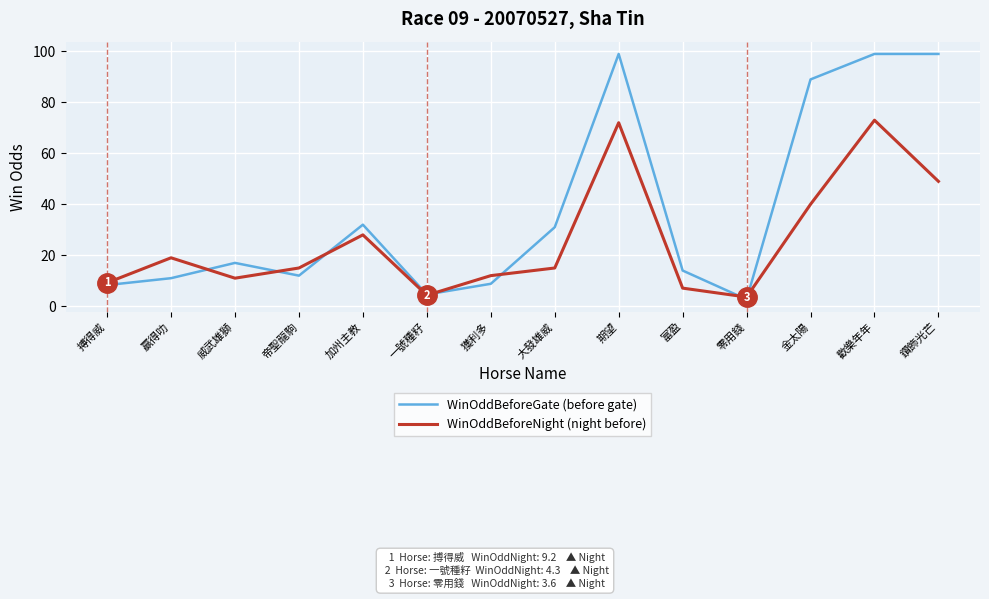

Rank the series at 帝聖龍駒 from lowest to highest value.

WinOddBeforeGate (before gate), WinOddBeforeNight (night before)